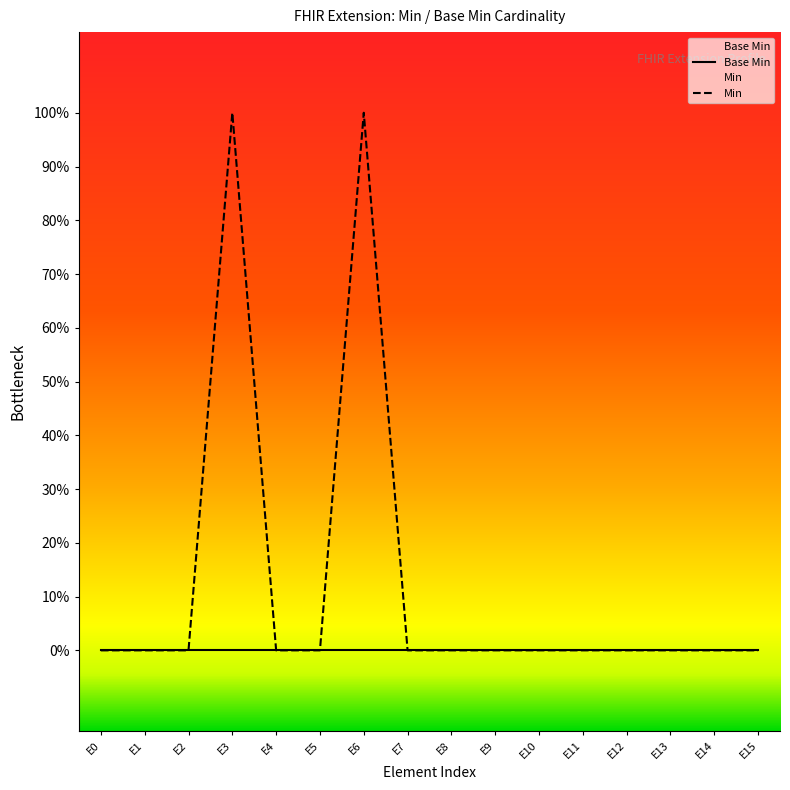

Where is Min nearest to the value 0?

E0